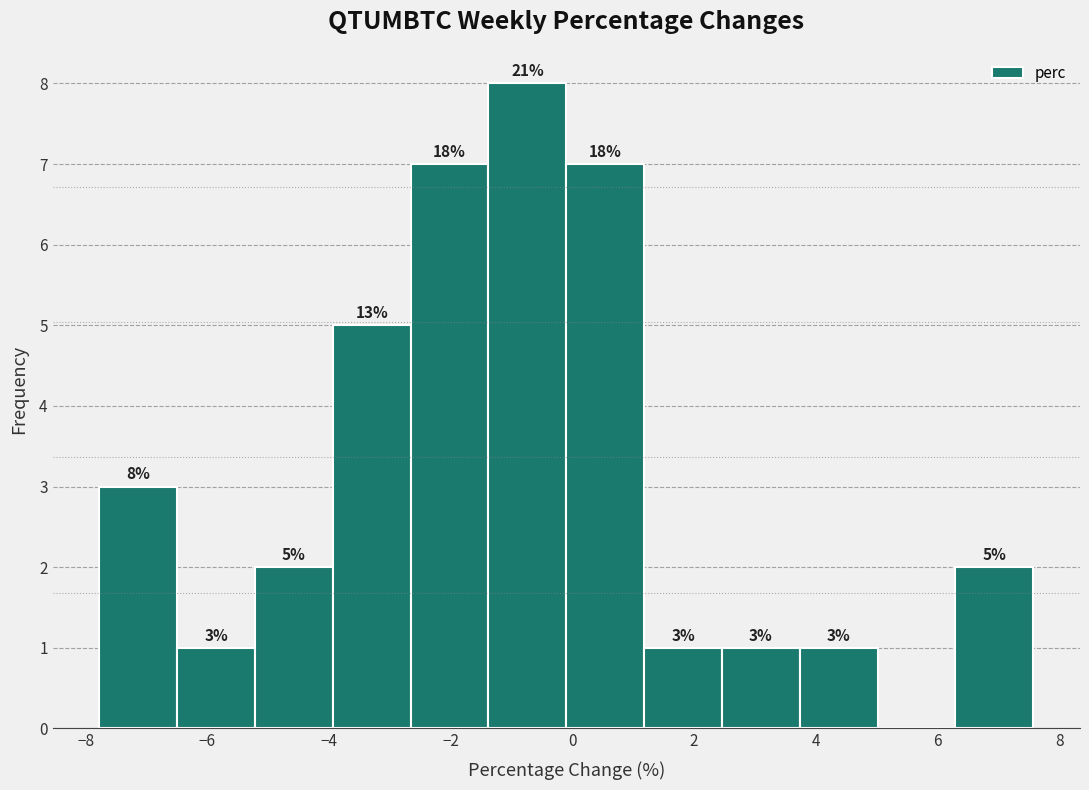

Which range on the x-axis has the tallest bar?

-1.4 to -0.2